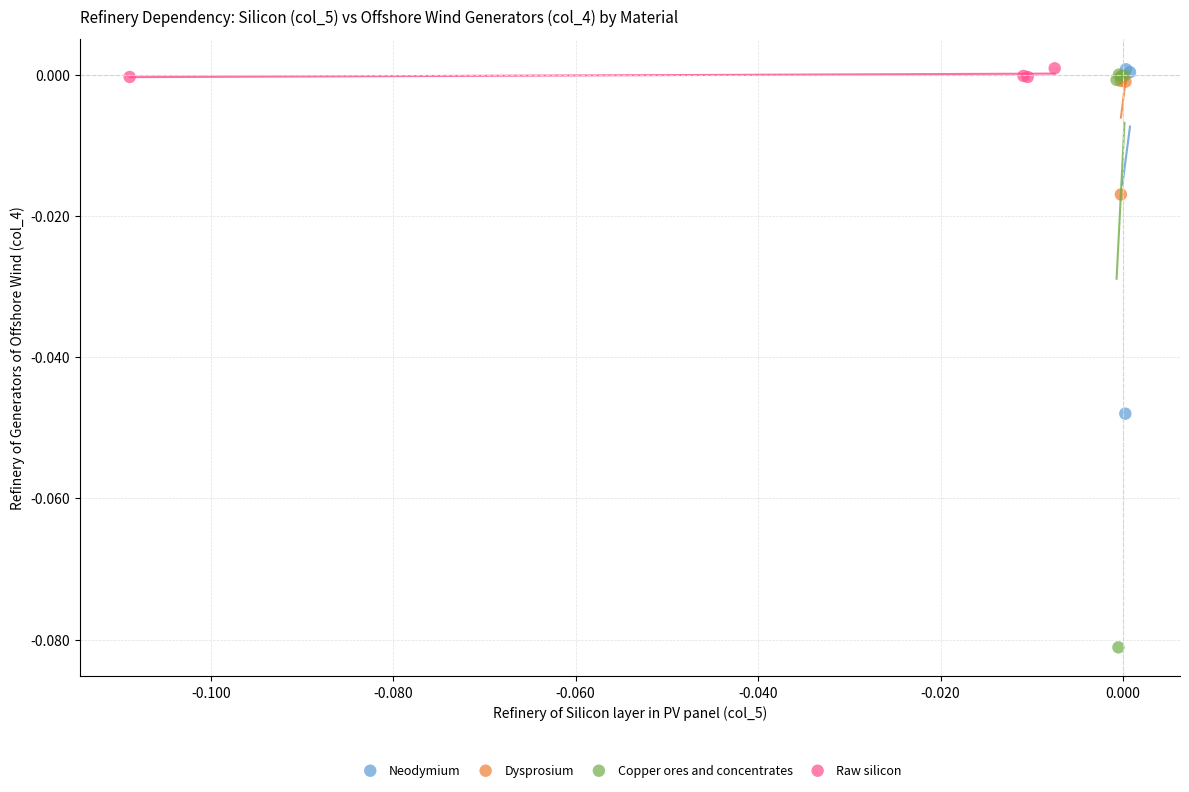

Which series has the largest Y range (max minus min)?

Copper ores and concentrates